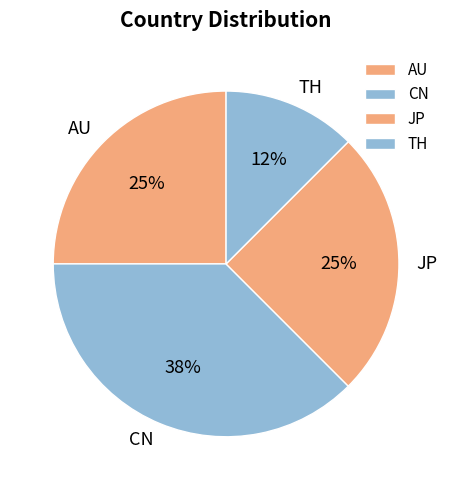

What is the ratio of the value at AU to the value at JP?

1.0